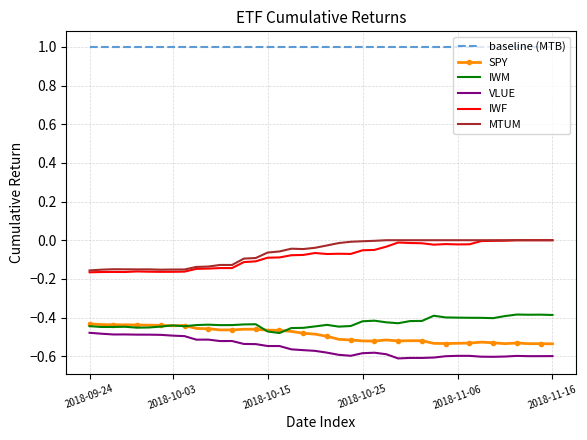

What are all the series names shown in the legend?

baseline (MTB), SPY, IWM, VLUE, IWF, MTUM